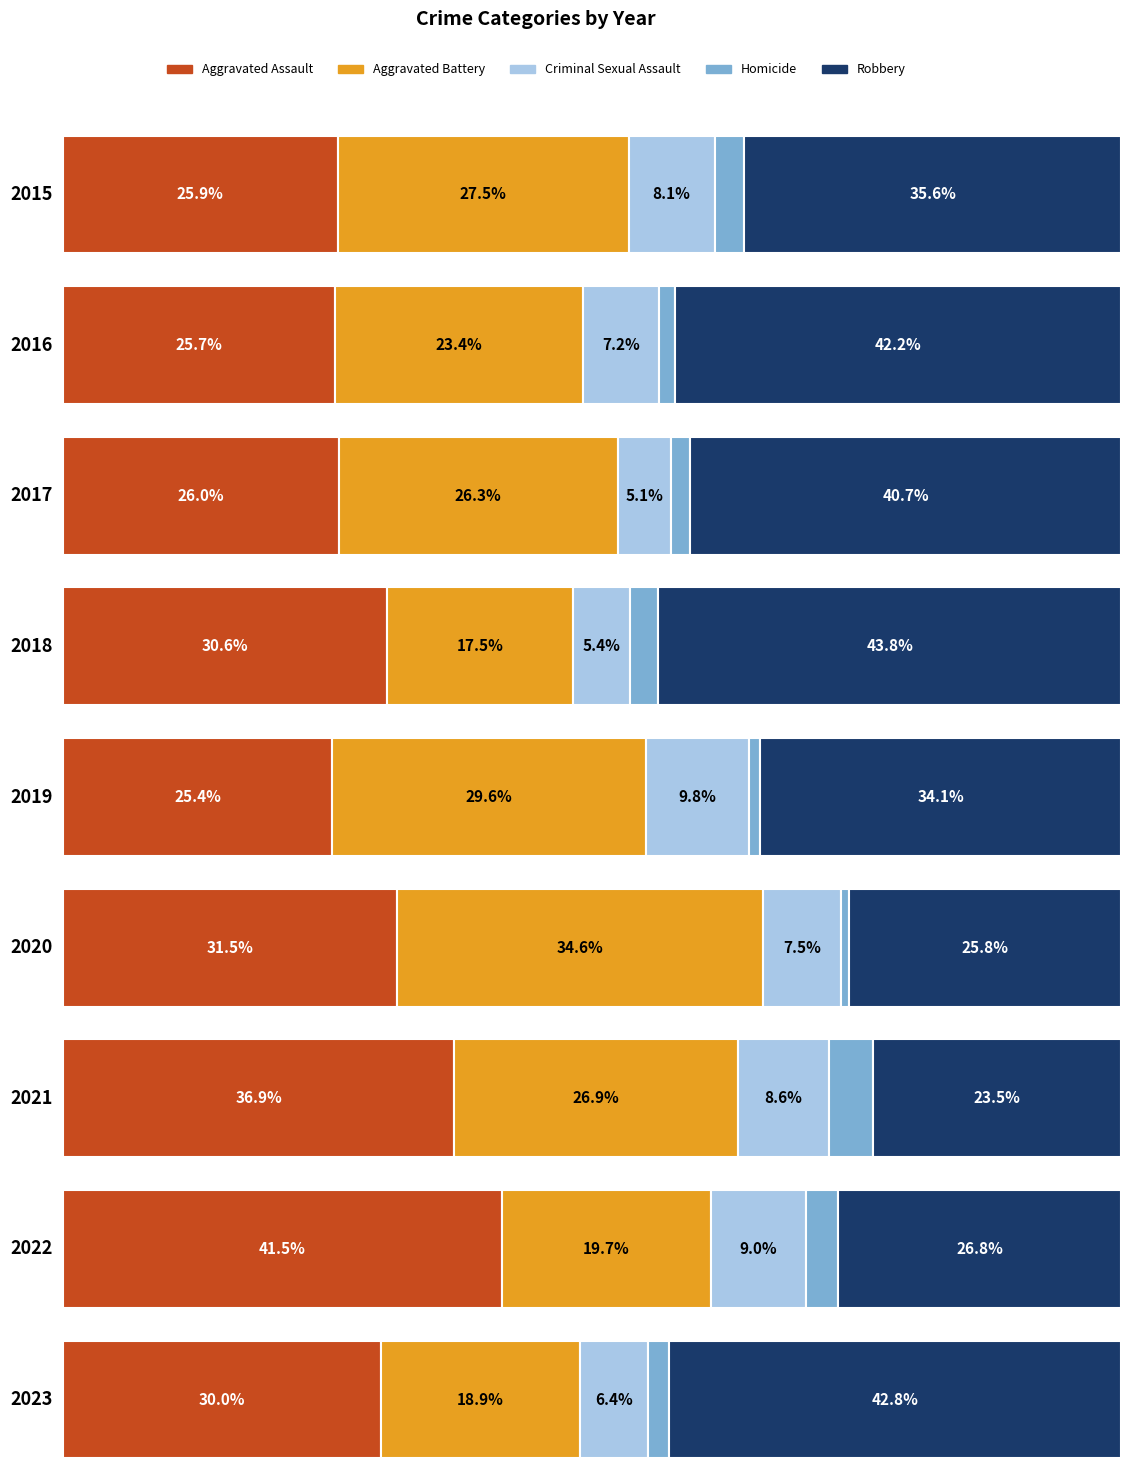

Reading left to right, extract all data points from this chart.

Aggravated Assault: 2015=83	2016=89	2017=87	2018=91	2019=73	2020=93	2021=99	2022=124	2023=108
Aggravated Battery: 2015=88	2016=81	2017=88	2018=52	2019=85	2020=102	2021=72	2022=59	2023=68
Criminal Sexual Assault: 2015=26	2016=25	2017=17	2018=16	2019=28	2020=22	2021=23	2022=27	2023=23
Homicide: 2015=9	2016=5	2017=6	2018=8	2019=3	2020=2	2021=11	2022=9	2023=7
Robbery: 2015=114	2016=146	2017=136	2018=130	2019=98	2020=76	2021=63	2022=80	2023=154